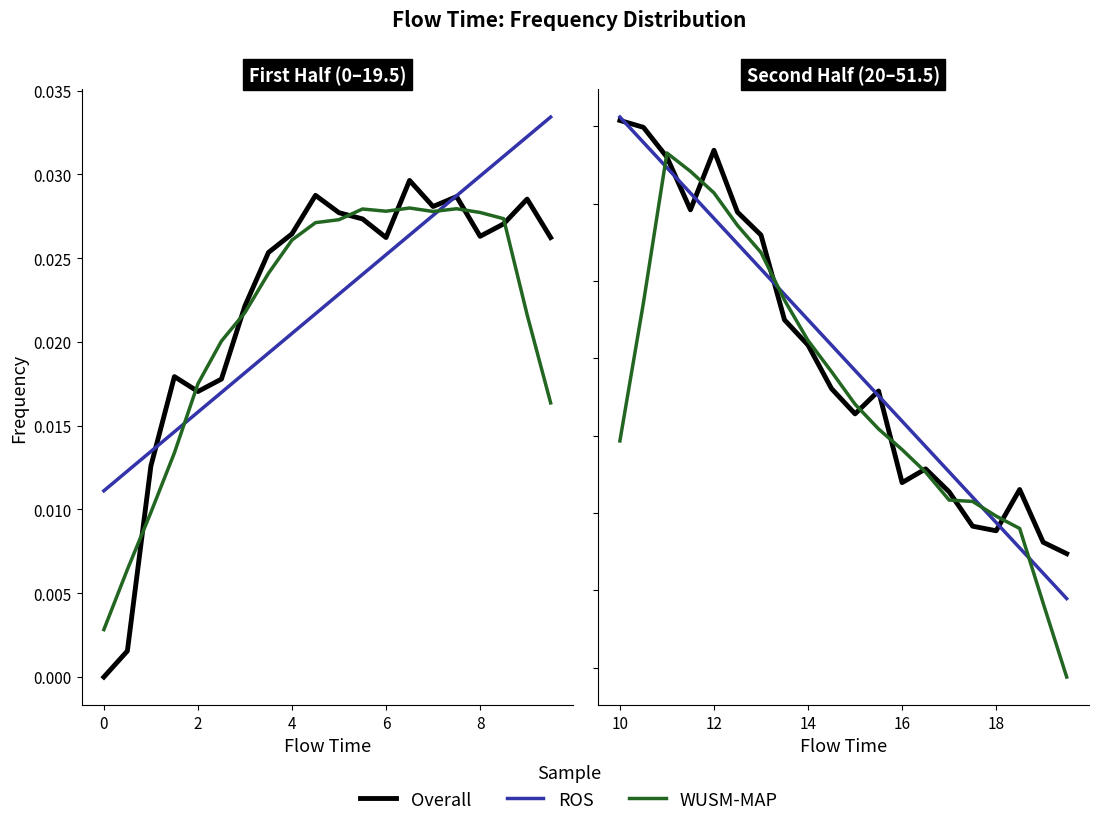

How many series are shown in this chart?

3